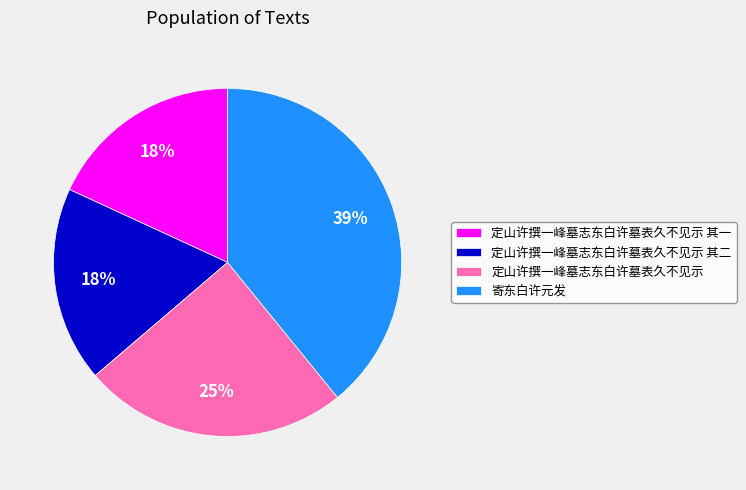

Which has a higher value, 寄东白许元发 or 定山许撰一峰墓志东白许墓表久不见示 其二?

寄东白许元发